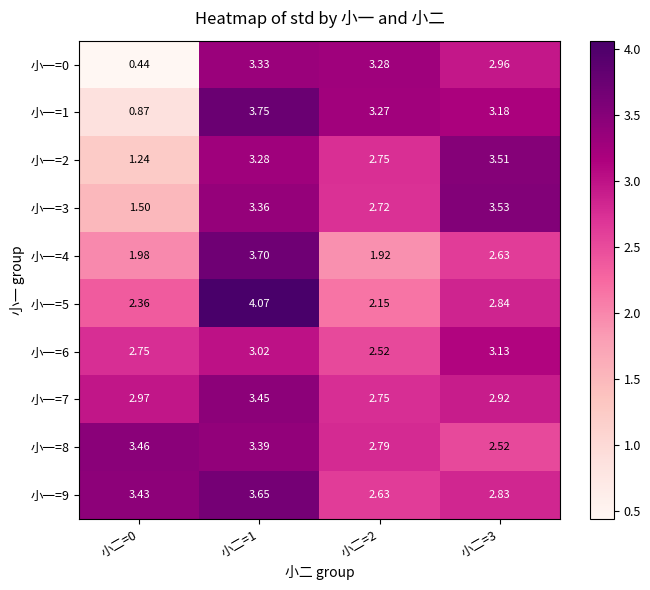

Is the value of 小一=9 at 小二=2 greater than the value of 小一=8 at 小二=2?

No